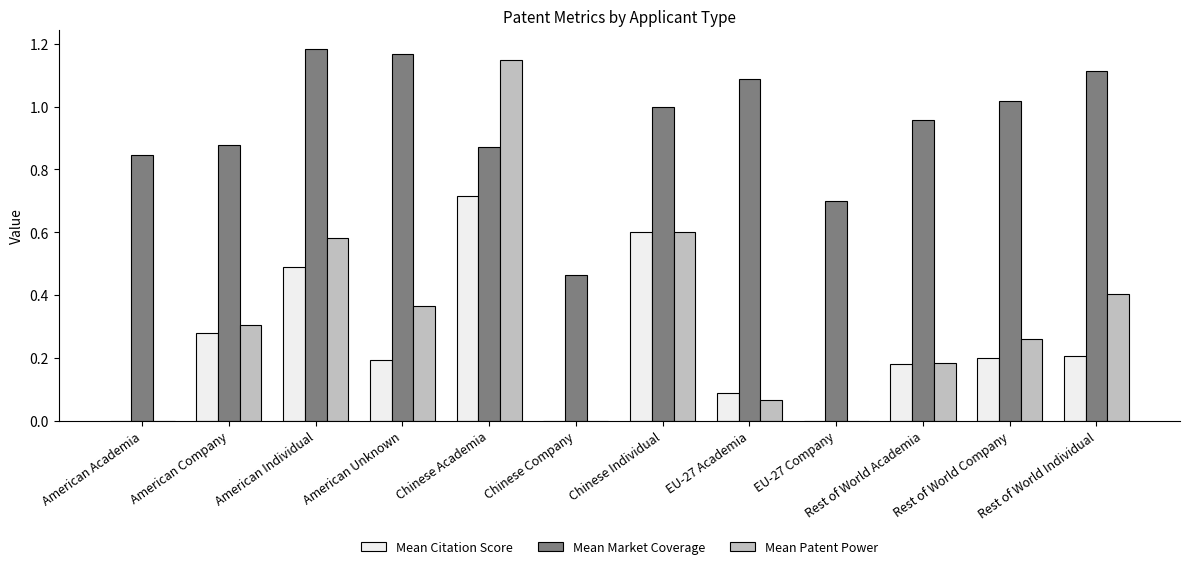

Is the value of Mean Patent Power at Rest of World Company greater than the value of Mean Market Coverage at Rest of World Academia?

No